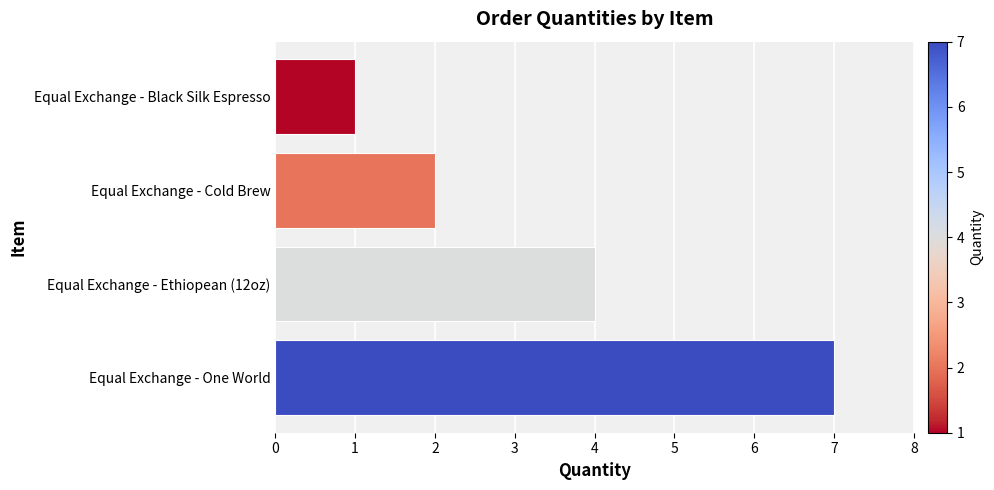

What is the difference between the maximum and second lowest values?

5